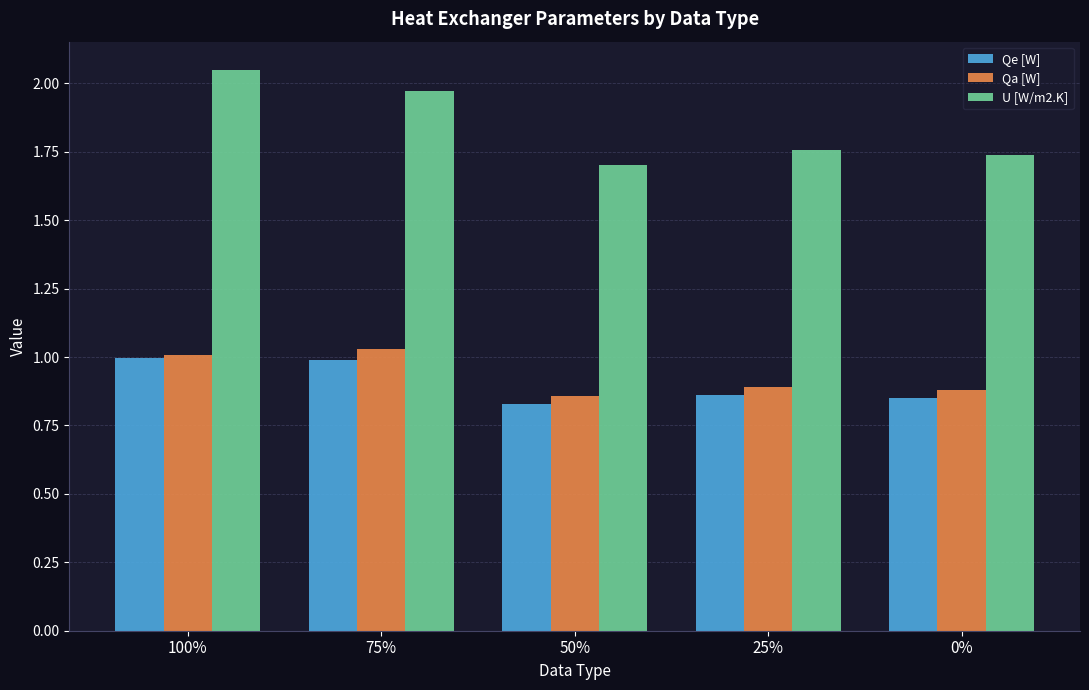

How many groups of bars are there?

5